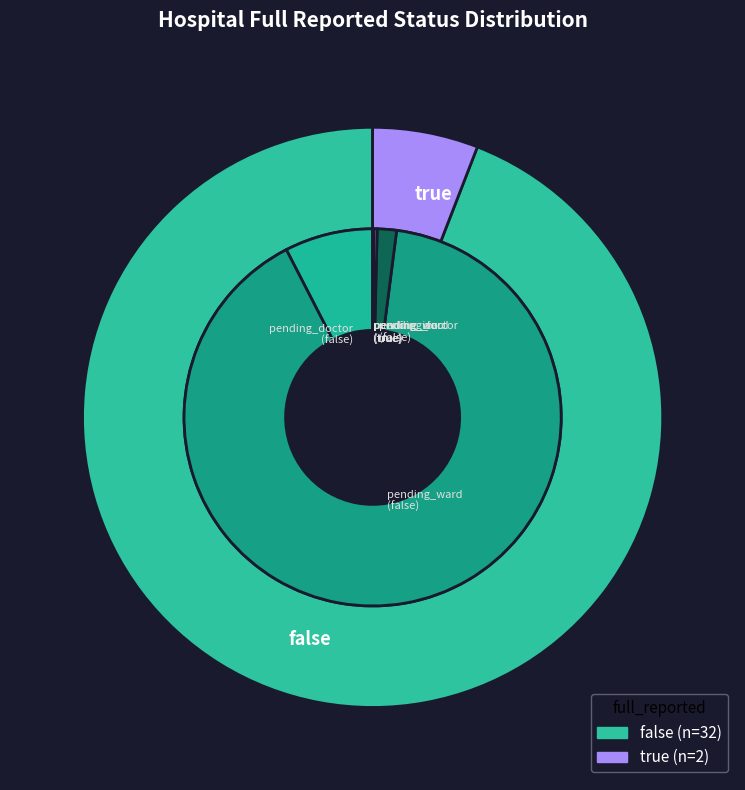

Between true and false, which is larger?

false